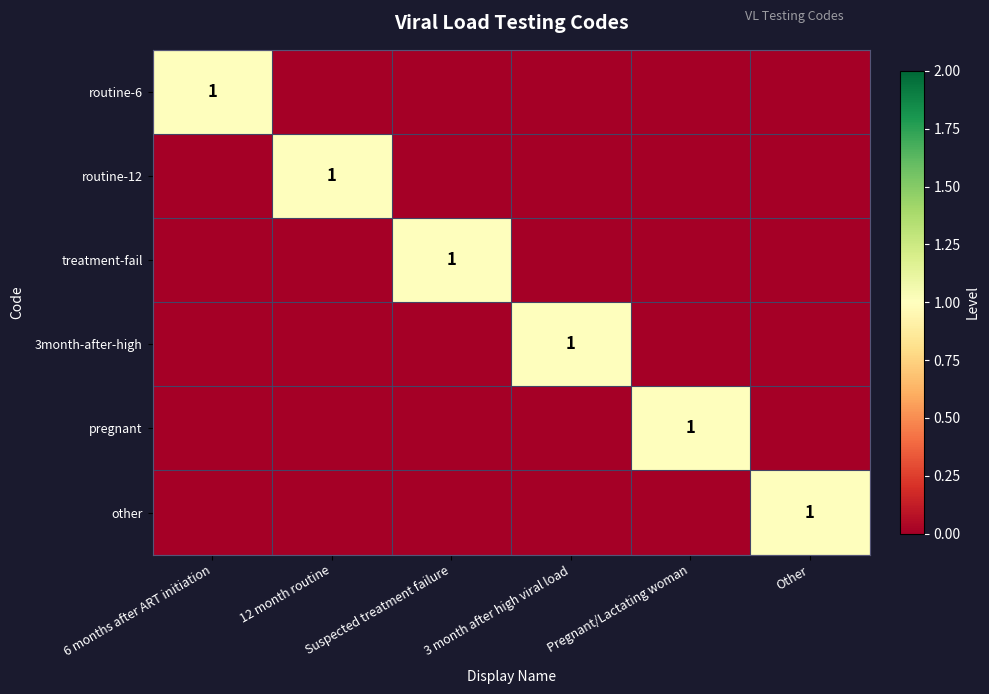

Which has a higher value, 12 month routine or 6 months after ART initiation?

6 months after ART initiation